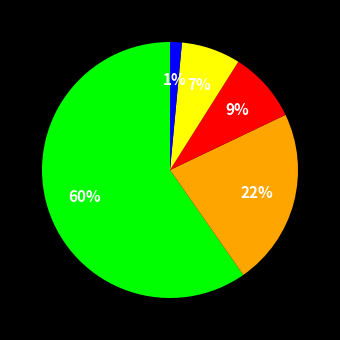

To the nearest percent, what is the average slice percentage?

20%